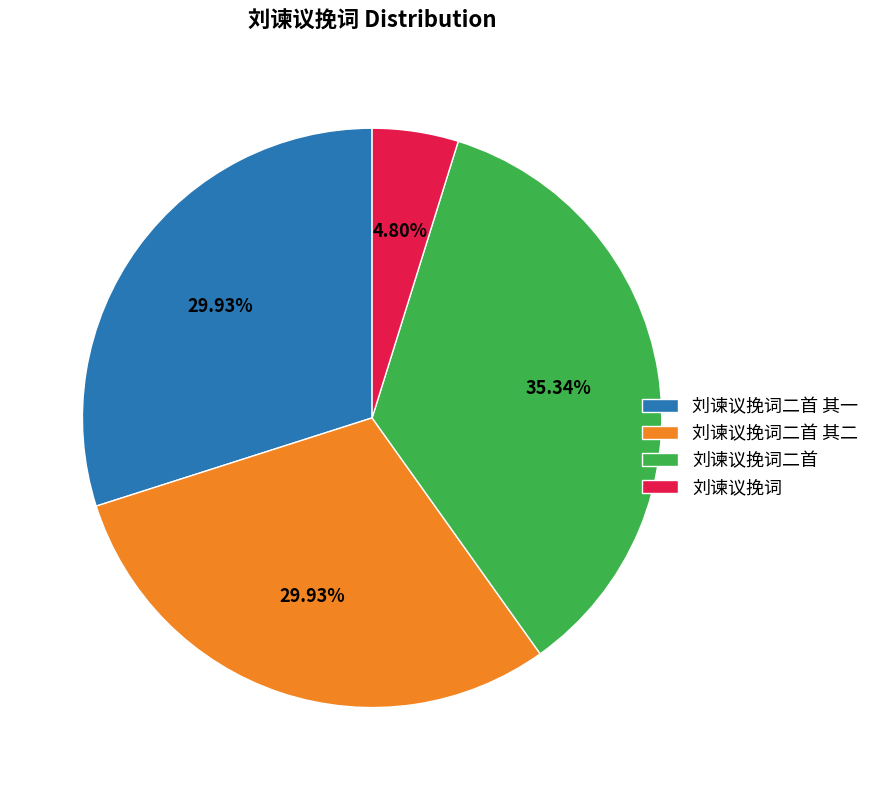

The 刘谏议挽词二首 其一 slice represents 30% of the pie. True or false?

True